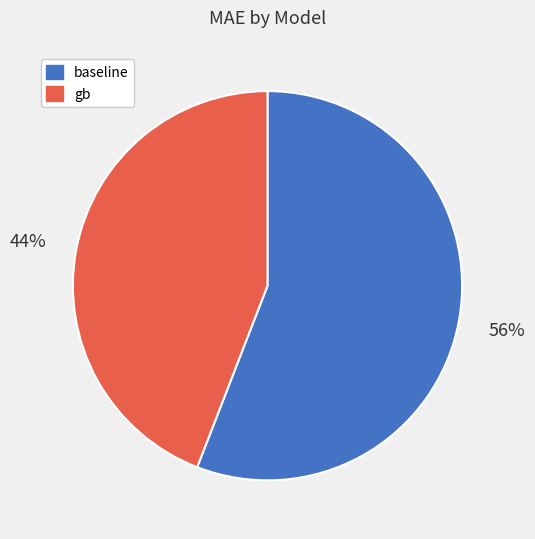

Is there a majority slice in this chart?

Yes